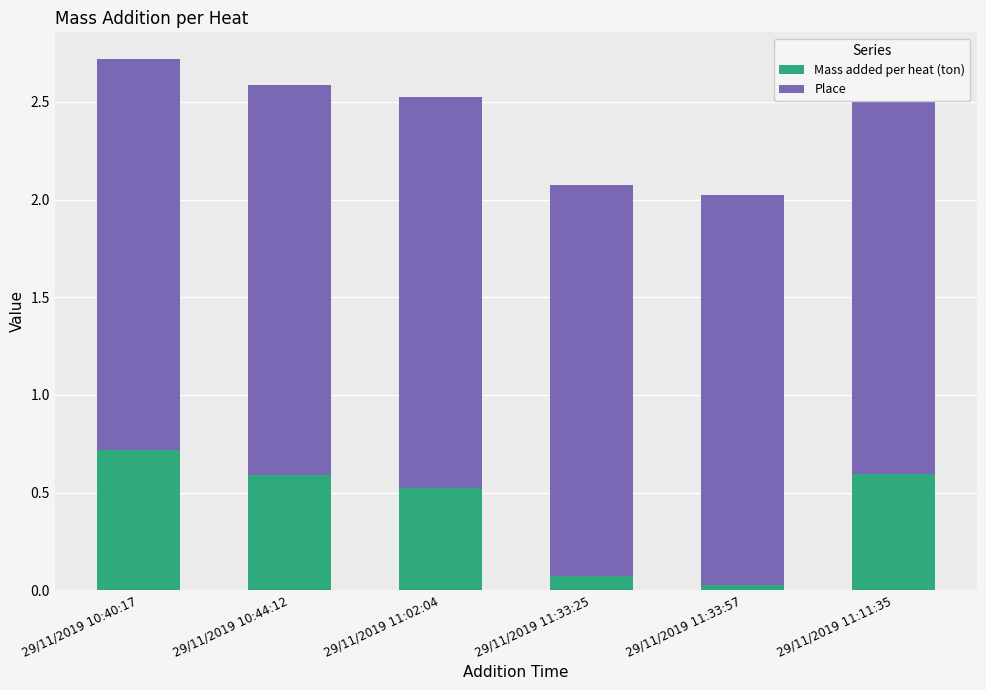

What is the label of the 1st bar from the right?

29/11/2019 11:11:35